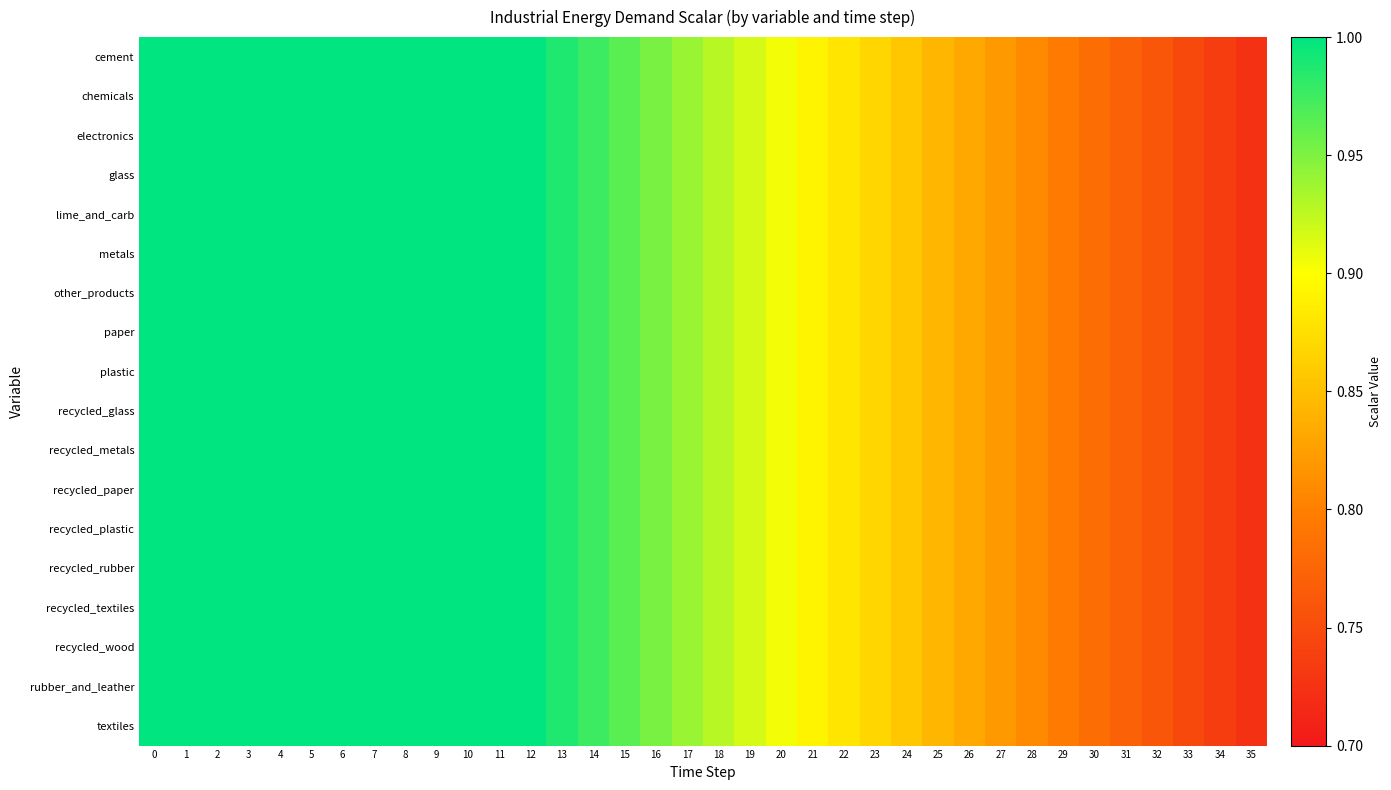

Which series has the largest range (max minus min)?

cement